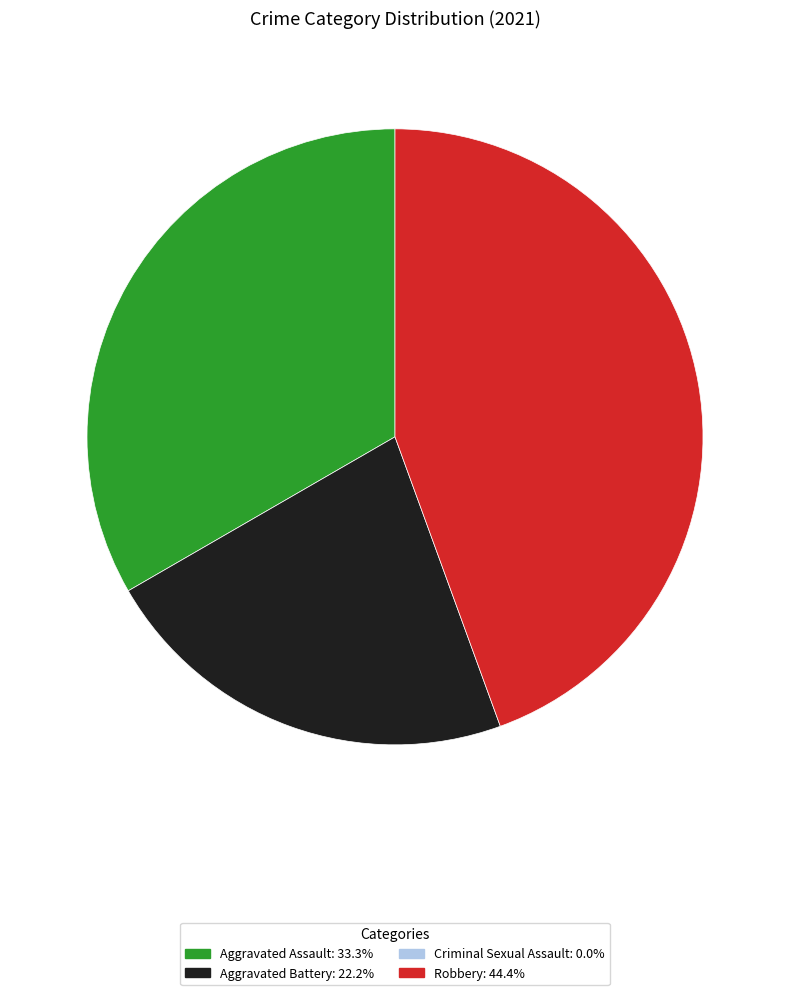

Is there a majority slice in this chart?

No